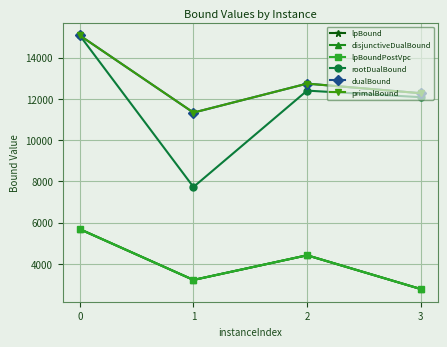

How many lines are shown in the chart?

6